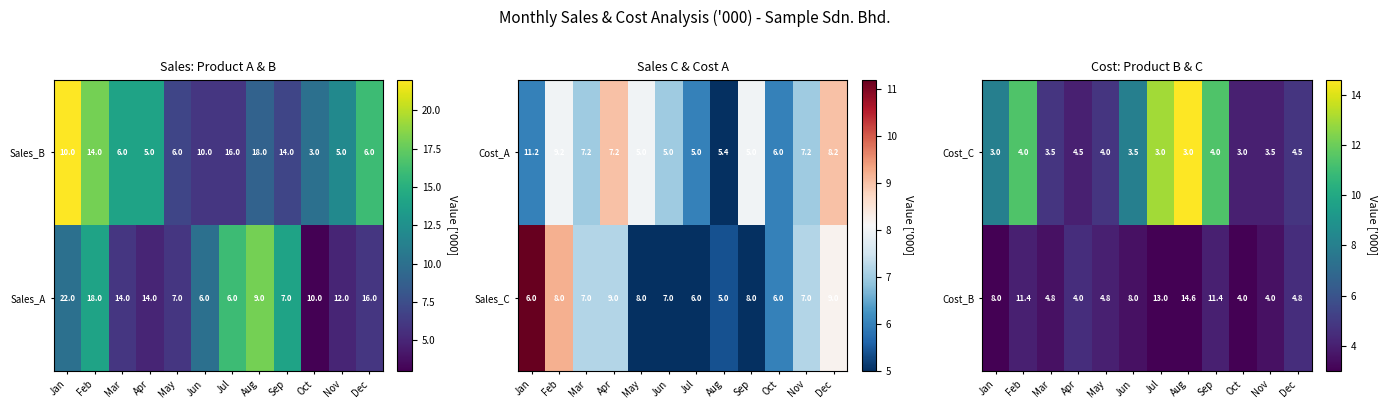

What value does the Cost_C series have at Apr?

4.5